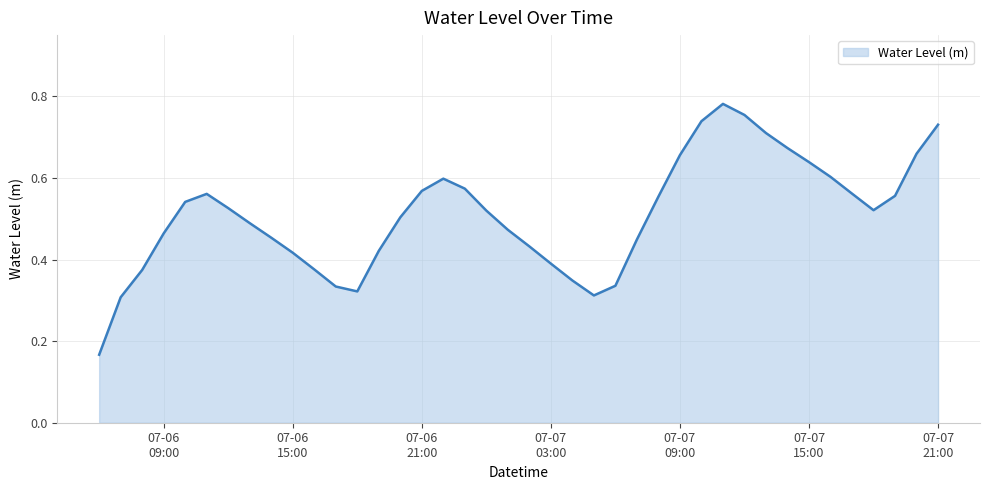

Where is the first local maximum?

2024-07-06 11:00:00